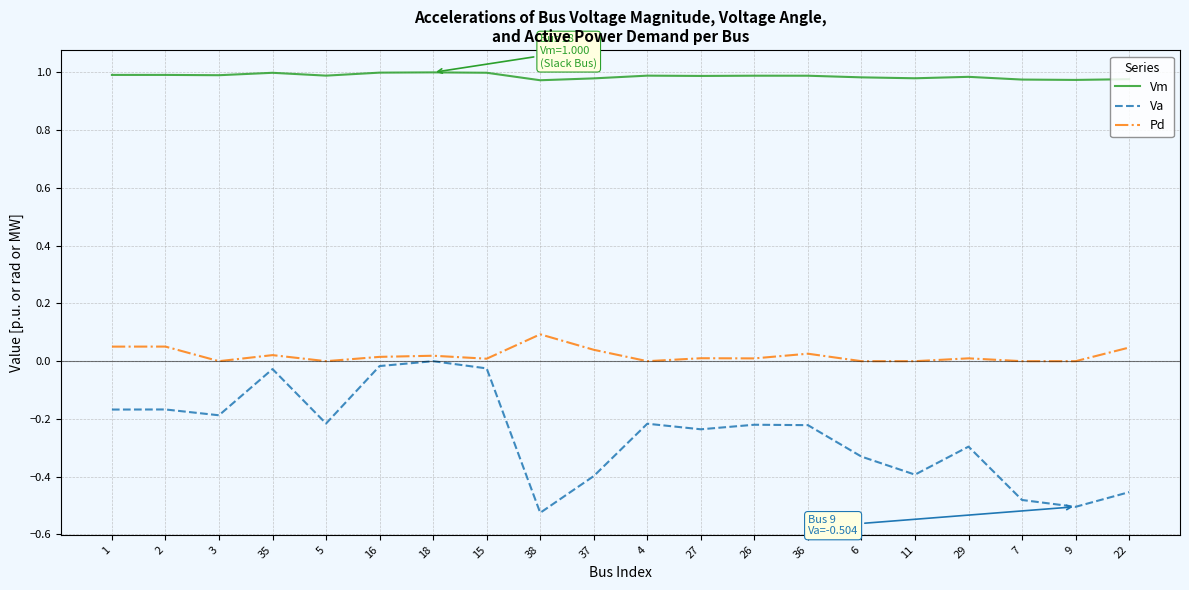

The Pd series shows 0.0 at 26. True or false?

True